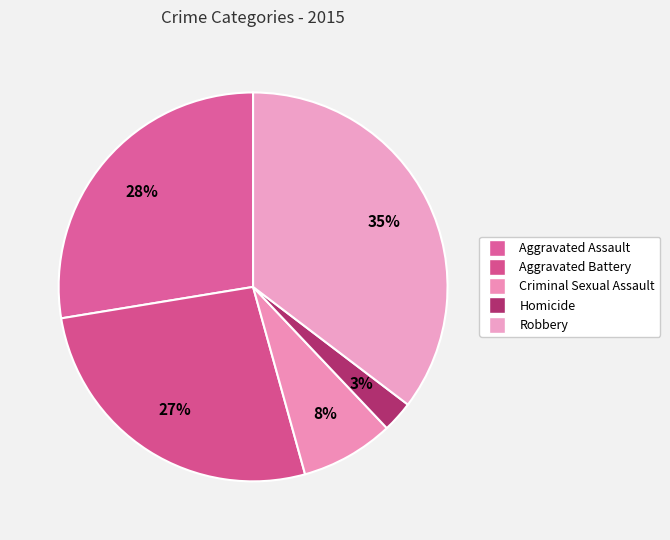

What is the smallest slice in the pie chart?

Homicide